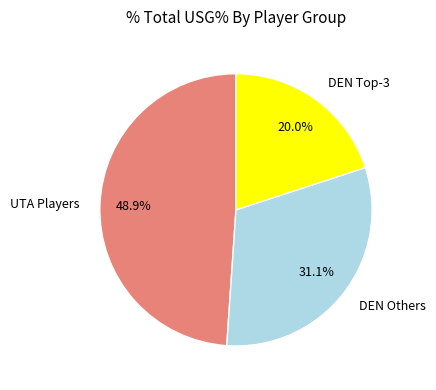

How many segments does this pie chart have?

3